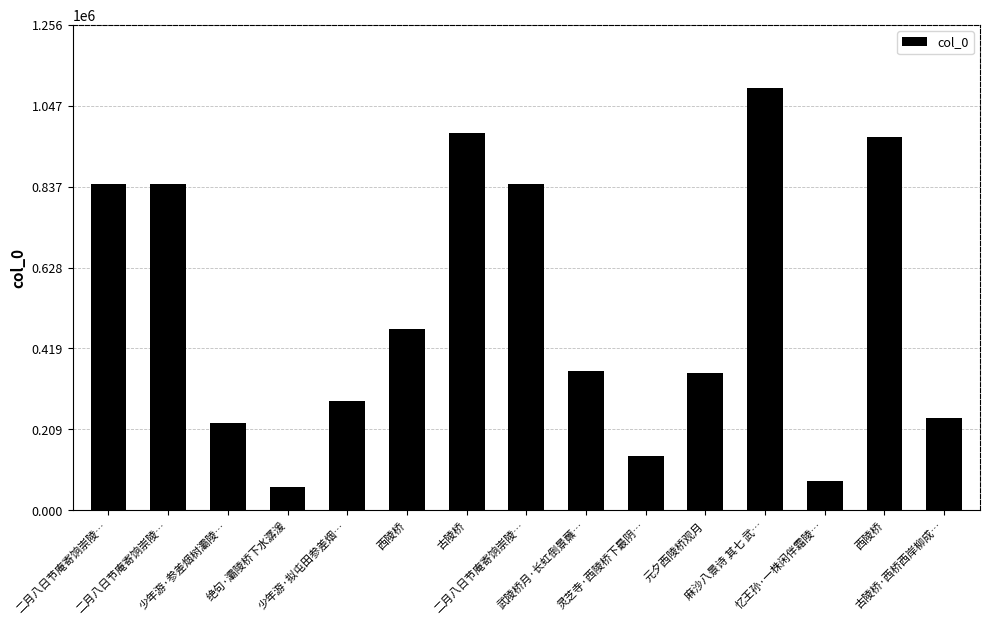

How many data points are less than 360883?

7